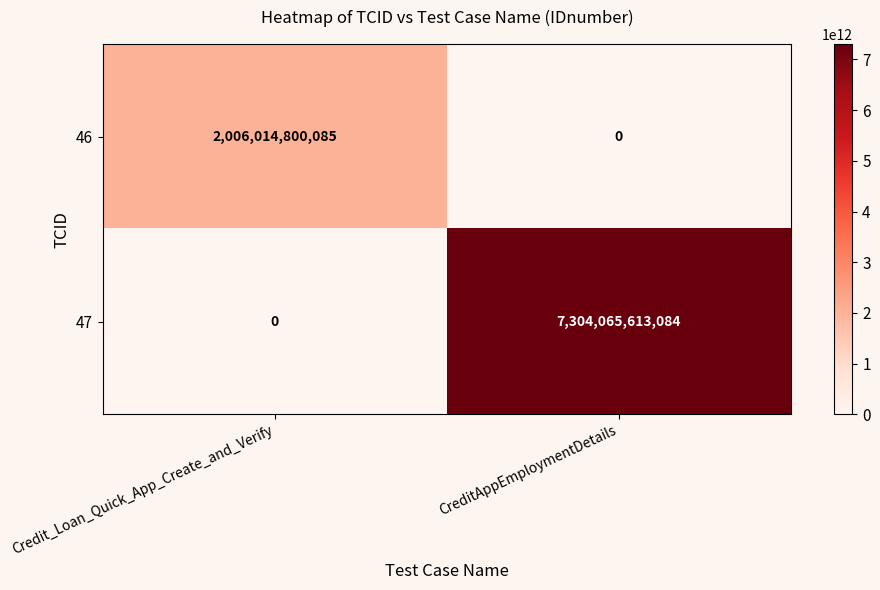

At which category does the chart reach its peak across all series?

CreditAppEmploymentDetails